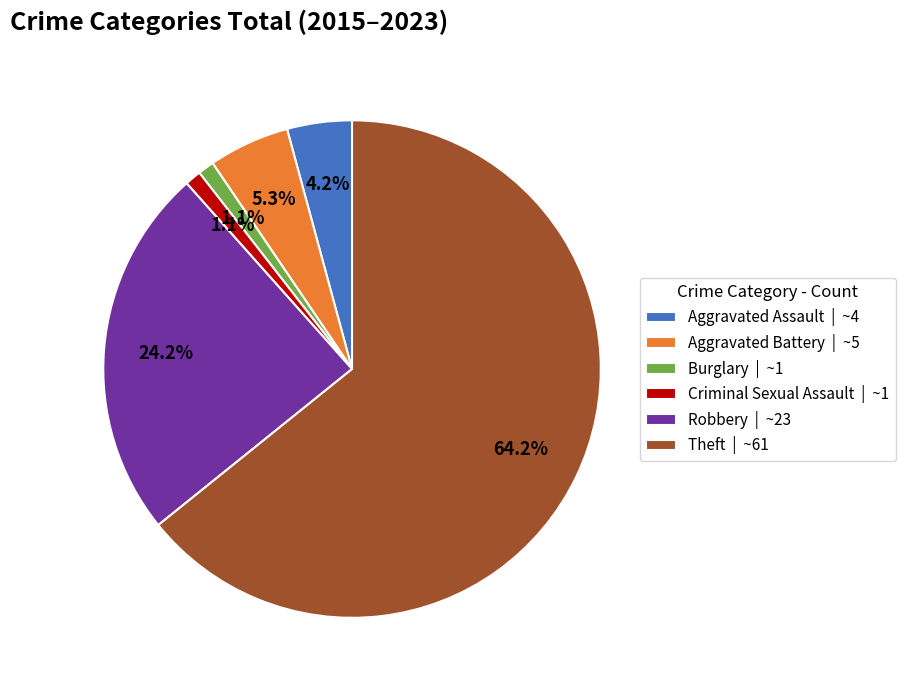

True or false: Criminal Sexual Assault accounts for 13% of the total.

False